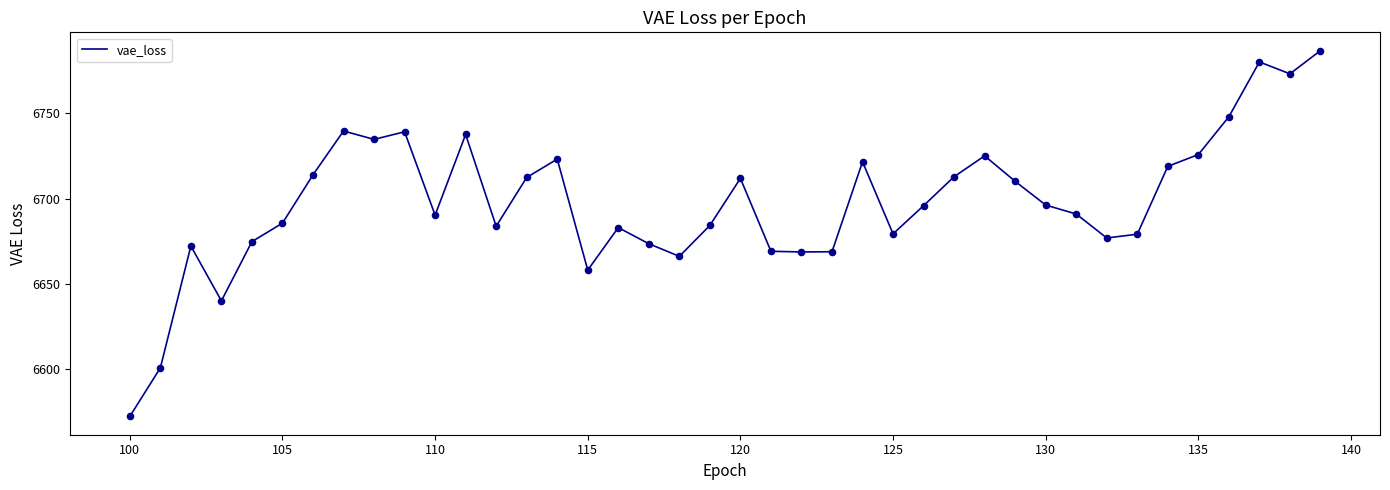

What is the difference between the maximum and minimum values?

214.5